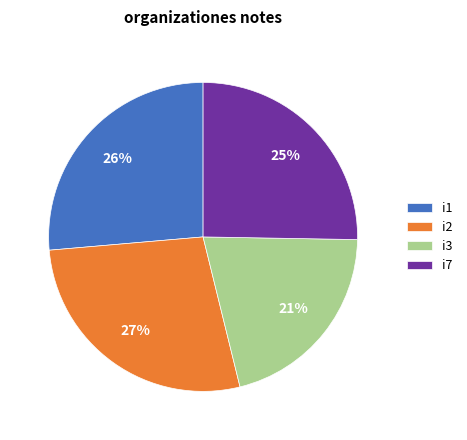

Does i2 represent more than half of the total?

No